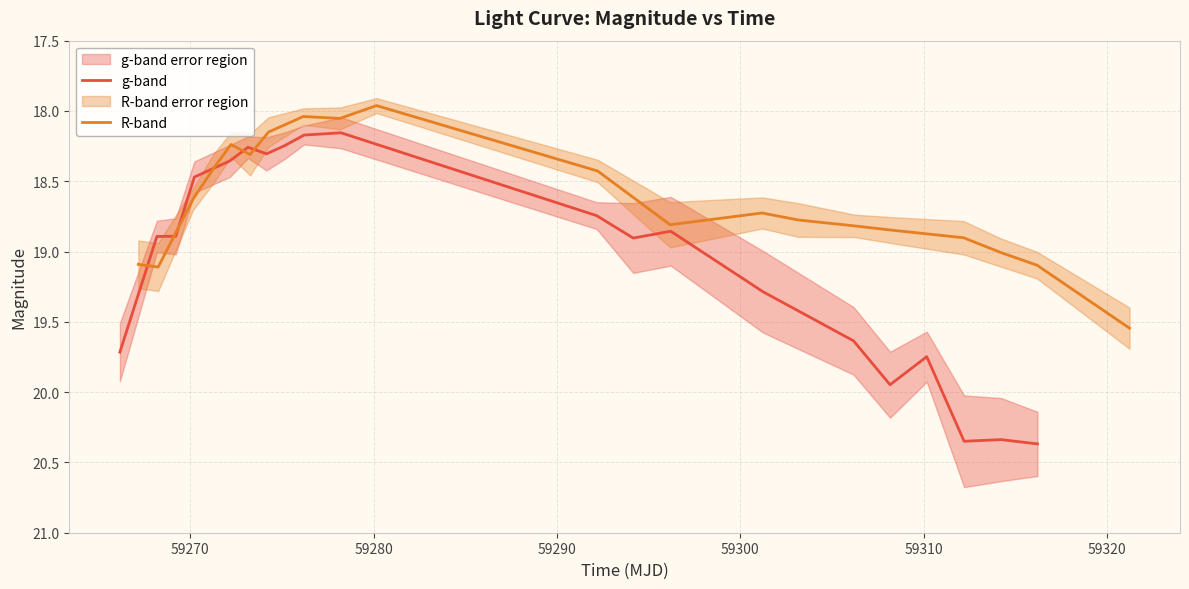

Which series ends up on top after the final intersection of R-band and g-band?

g-band